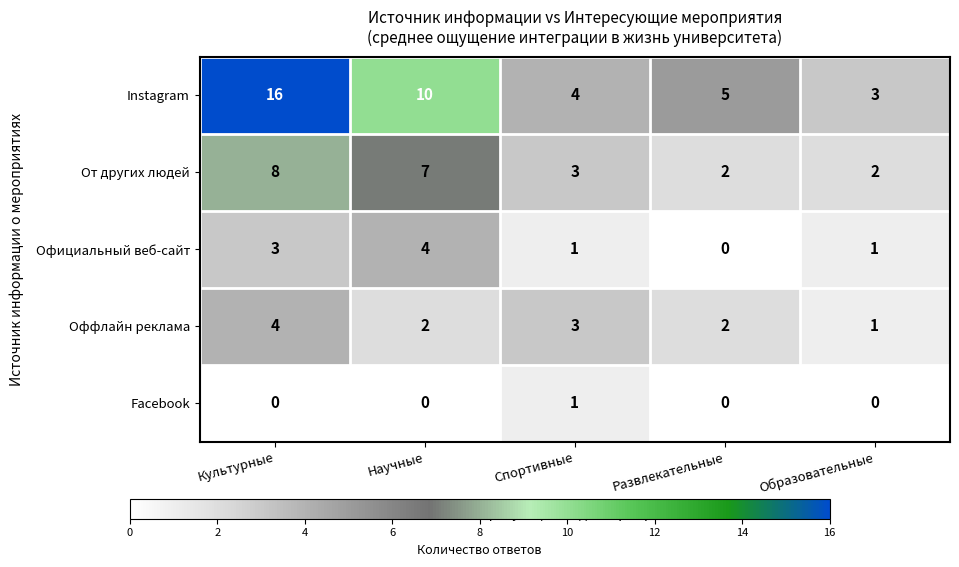

At how many categories does at least one series exceed 8?

2